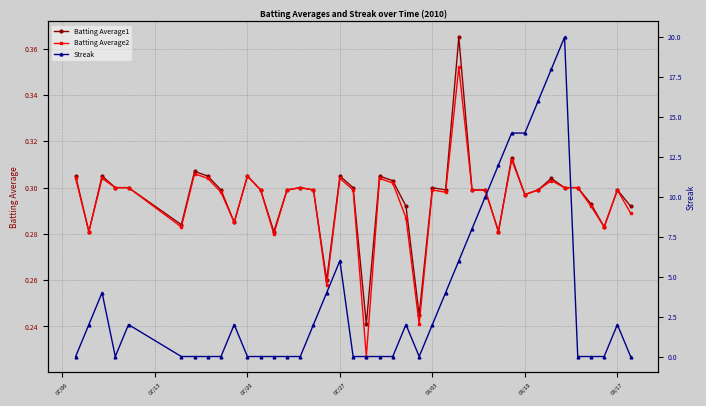

Count the Batting Average2 values in the range 0 to 1.

40